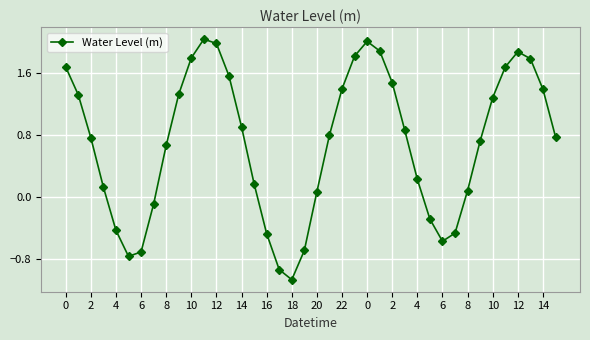

What is the difference between the maximum and second lowest values?

3.0